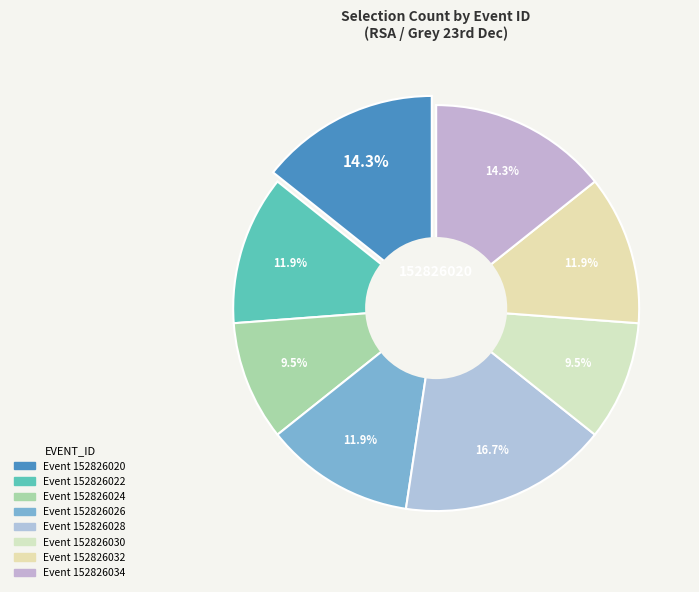

What is the smallest slice in the pie chart?

152826024